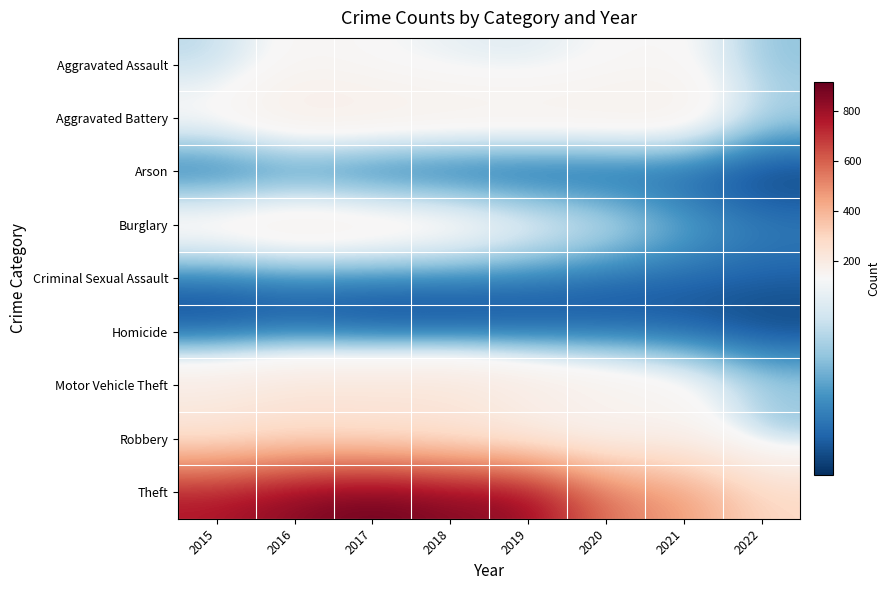

Which series has the largest range (max minus min)?

Theft